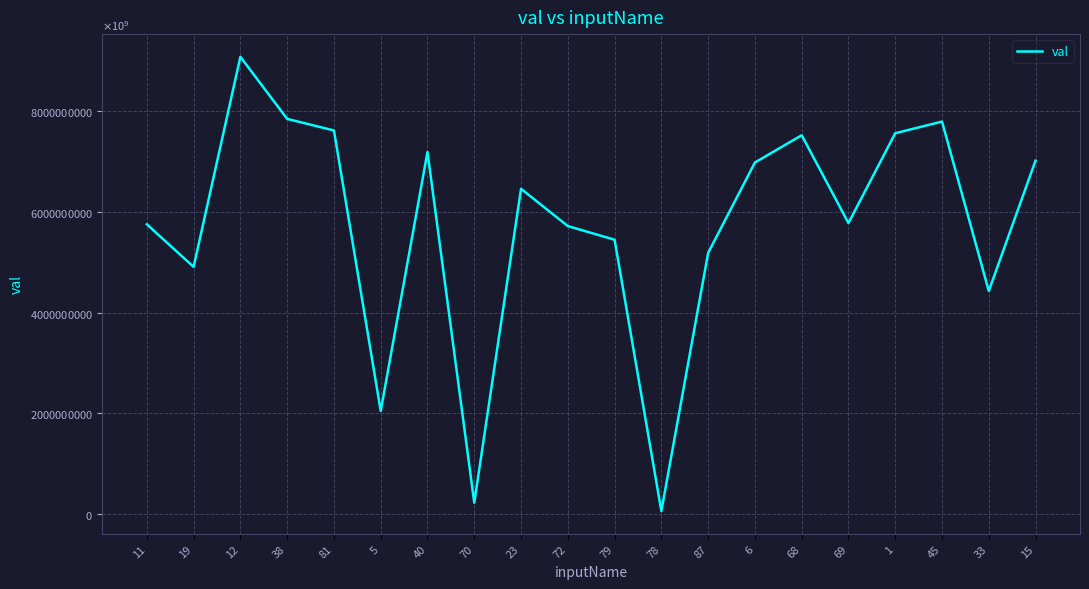

What is the sum of the values at 5 and 45?

9841262134342137856